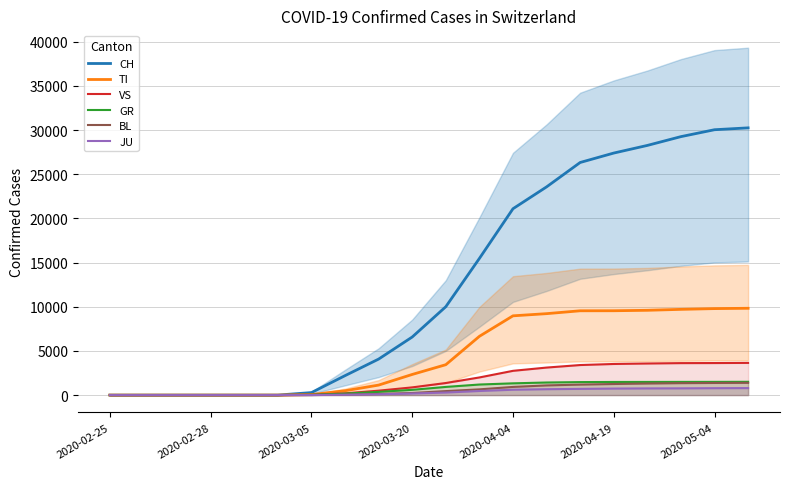

Which label corresponds to the smallest value in the chart?

2020-02-25